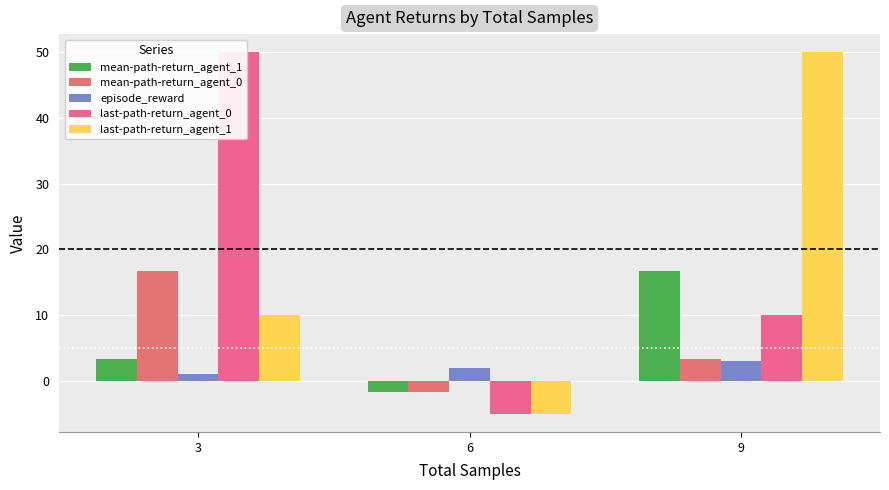

What are all the series names shown in the legend?

mean-path-return_agent_1, mean-path-return_agent_0, episode_reward, last-path-return_agent_0, last-path-return_agent_1